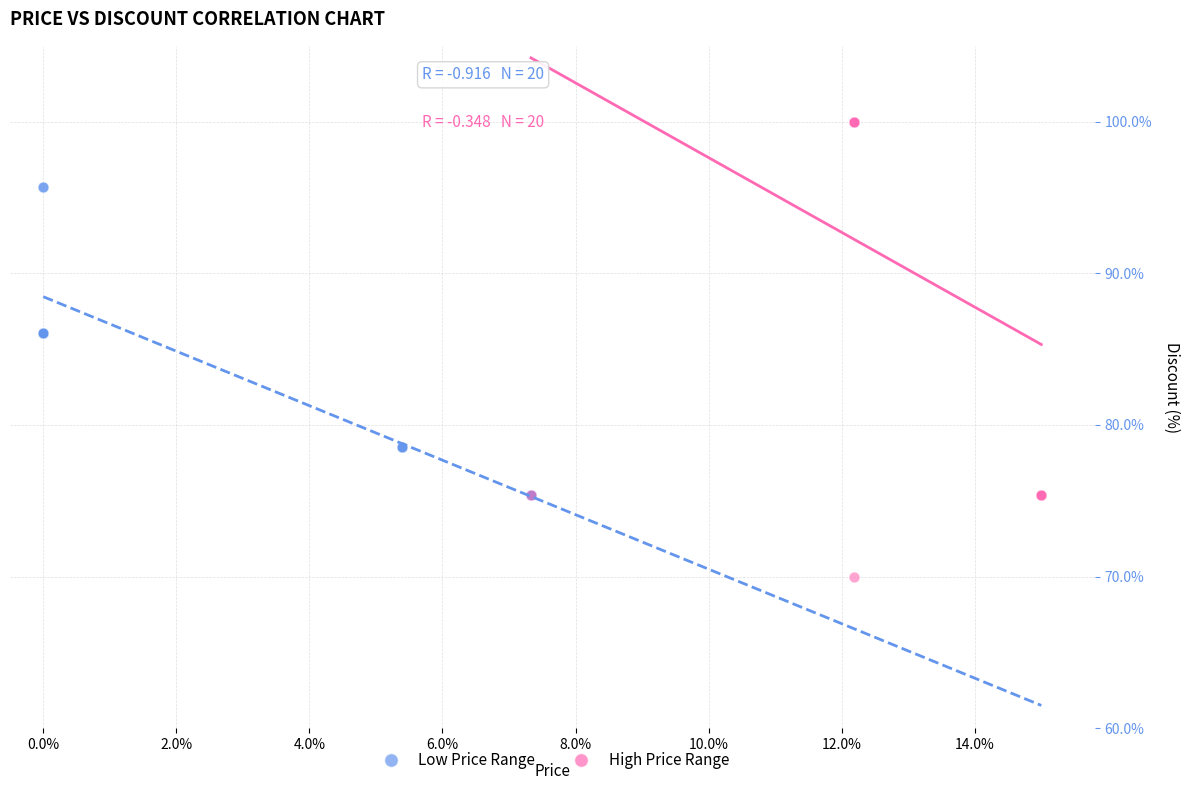

Which series contains the lowest Y value?

High Price Range